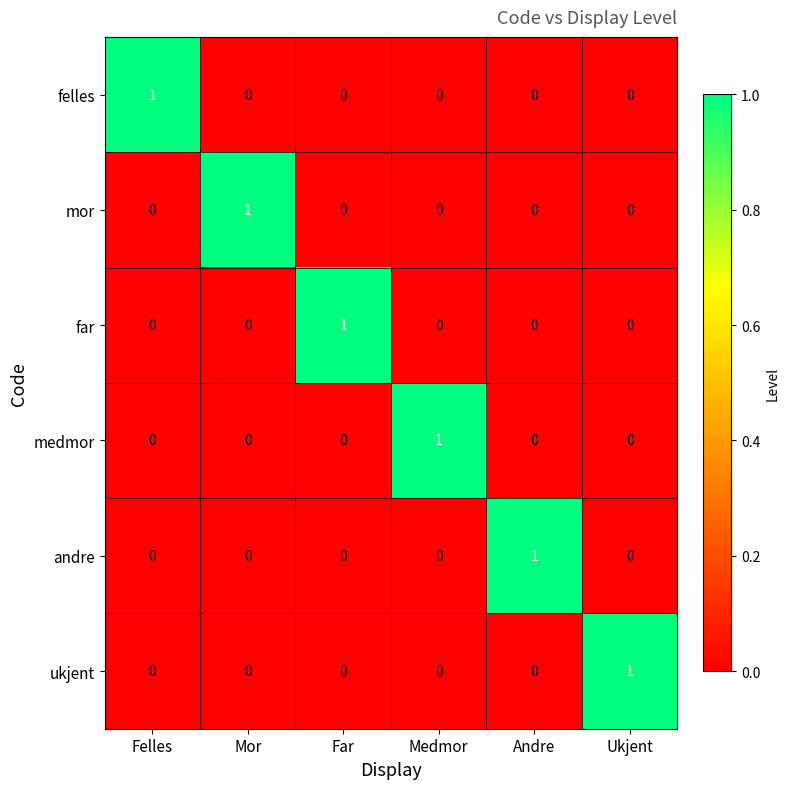

At how many categories does at least one series exceed 0?

6